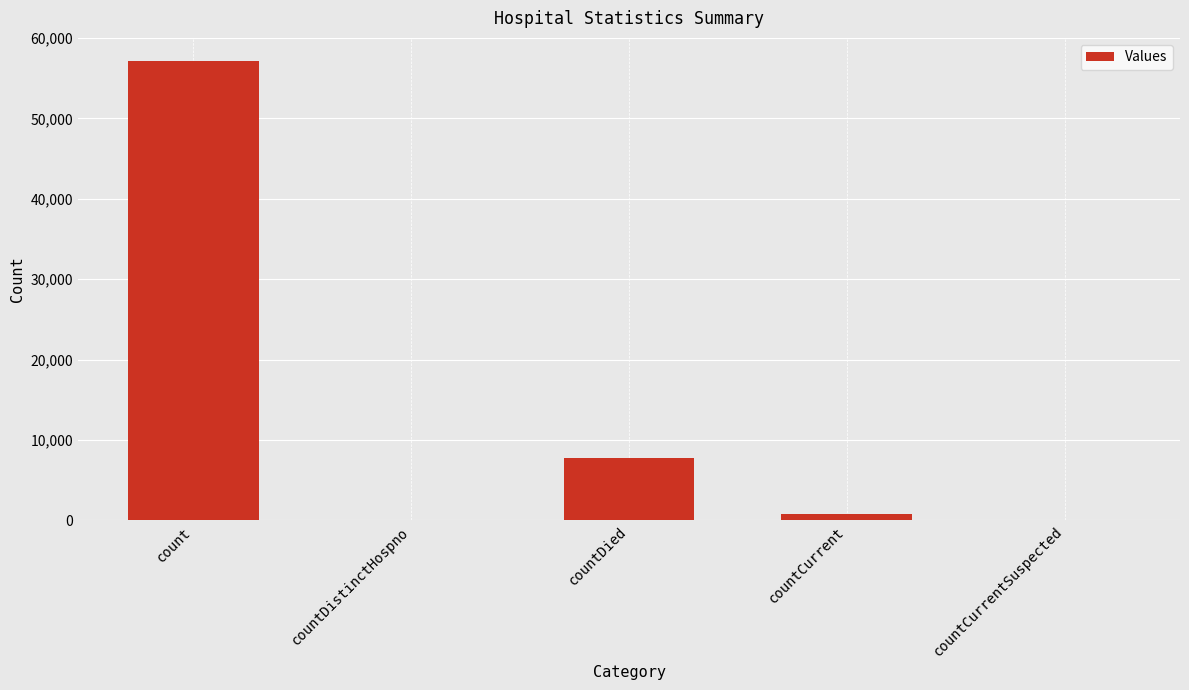

Which has a higher value, countDied or countCurrentSuspected?

countDied